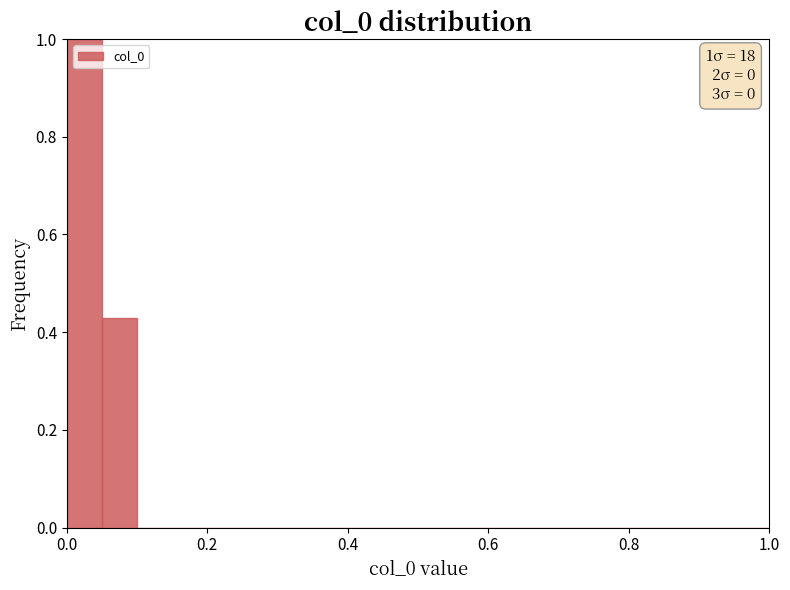

Around what value on the x-axis is the tallest bar? Give the approximate position of its centre, as read against the axis.

0.02